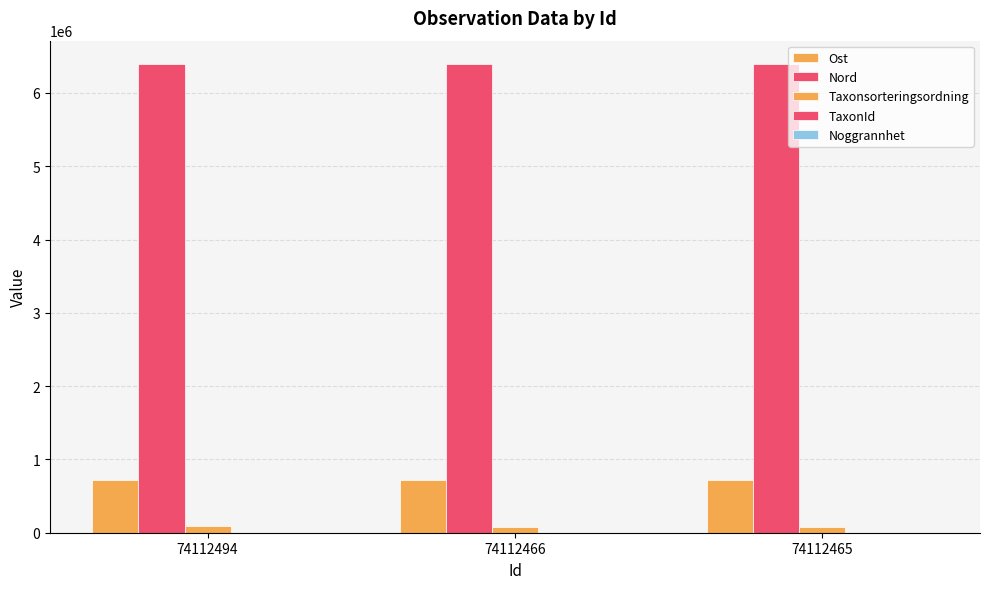

How many groups of bars are there?

3